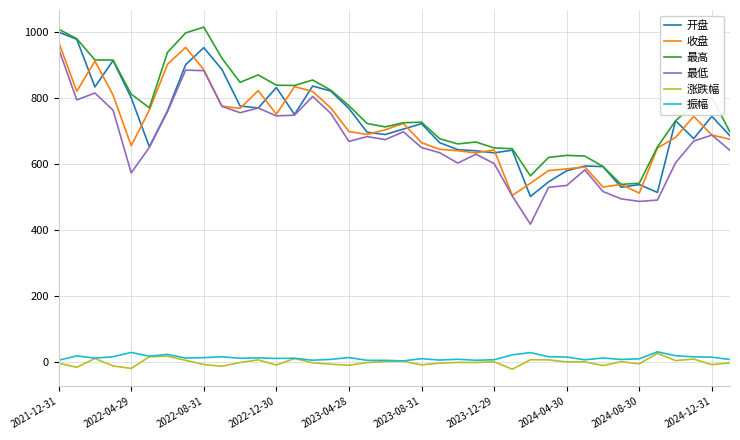

What is the highest value of the 涨跌幅 series?

26.7